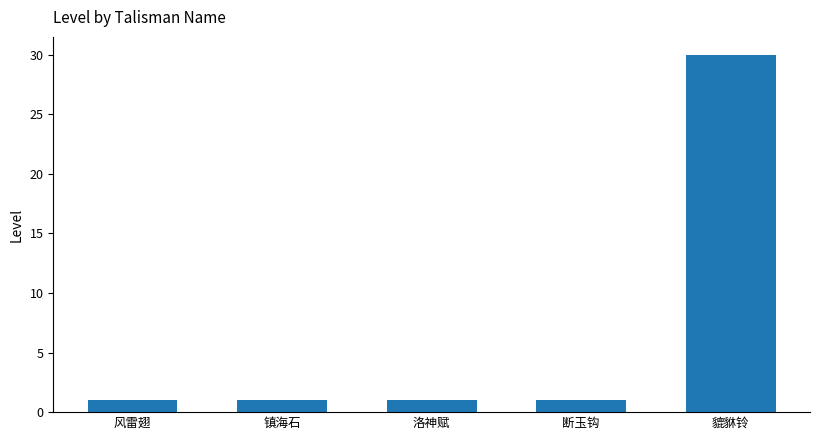

What is the value of the 3rd bar from the left?

1